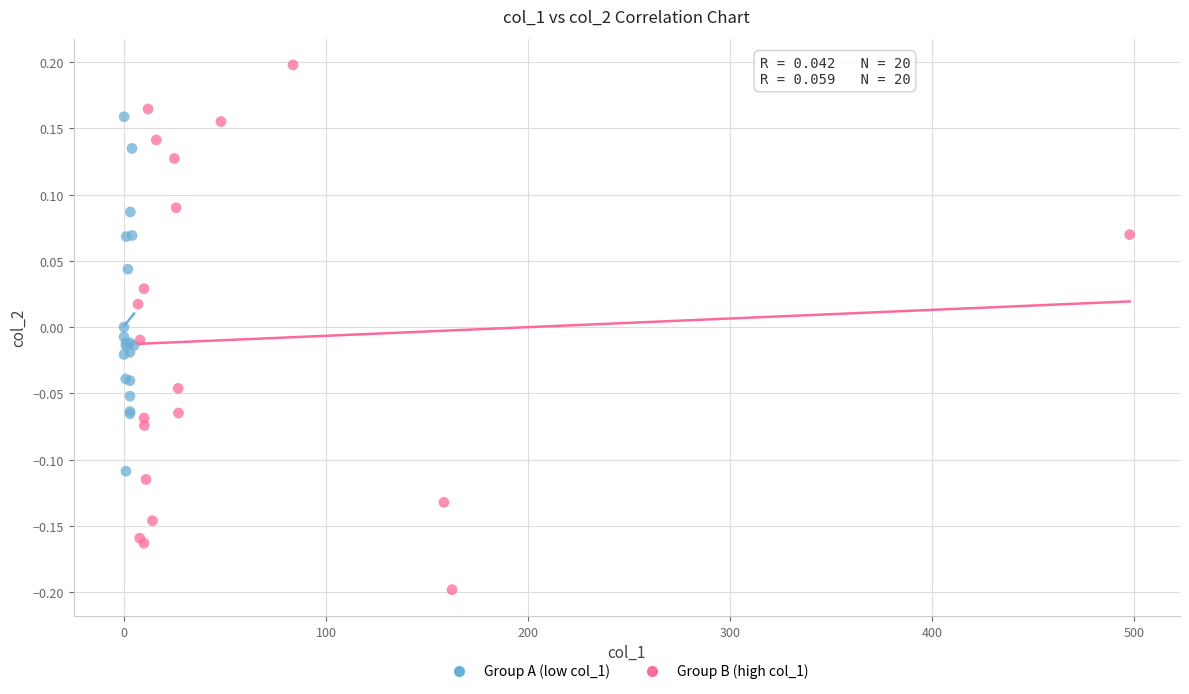

Which series has the largest Y range (max minus min)?

Group B (high col_1)